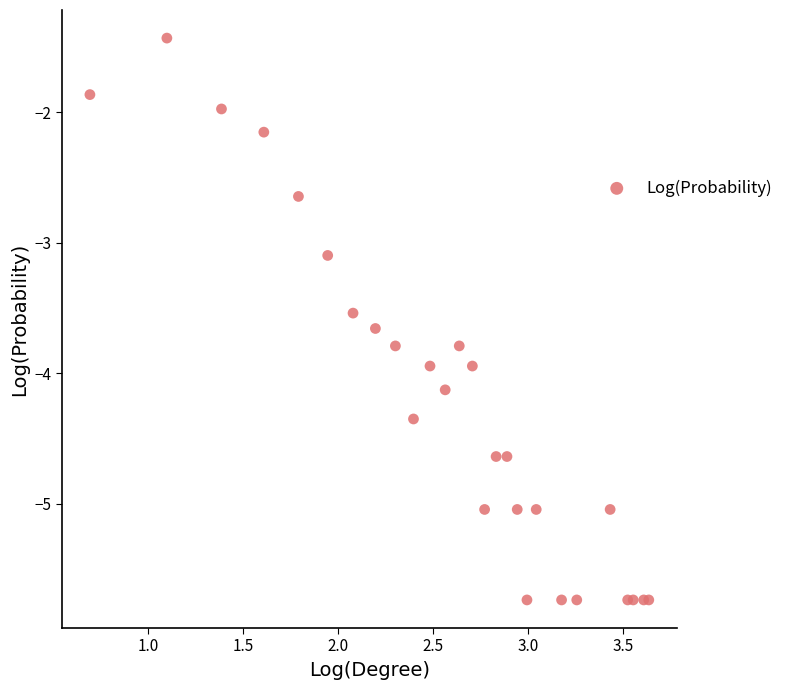

What Y value in the scatter plot is closest to -3?

-3.1